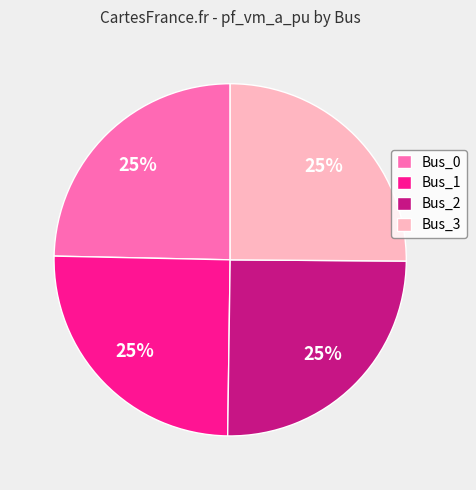

To the nearest percent, what percentage of the pie is Bus_3?

25%